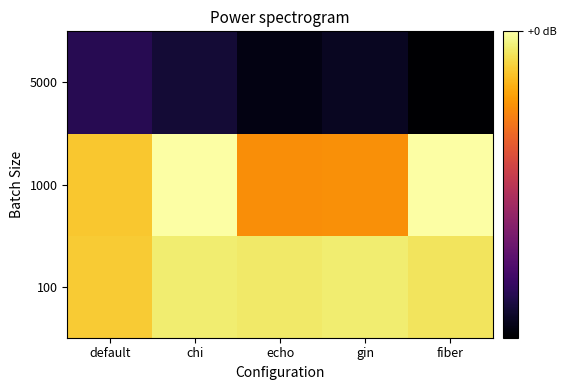

How many distinct data groups are displayed?

3